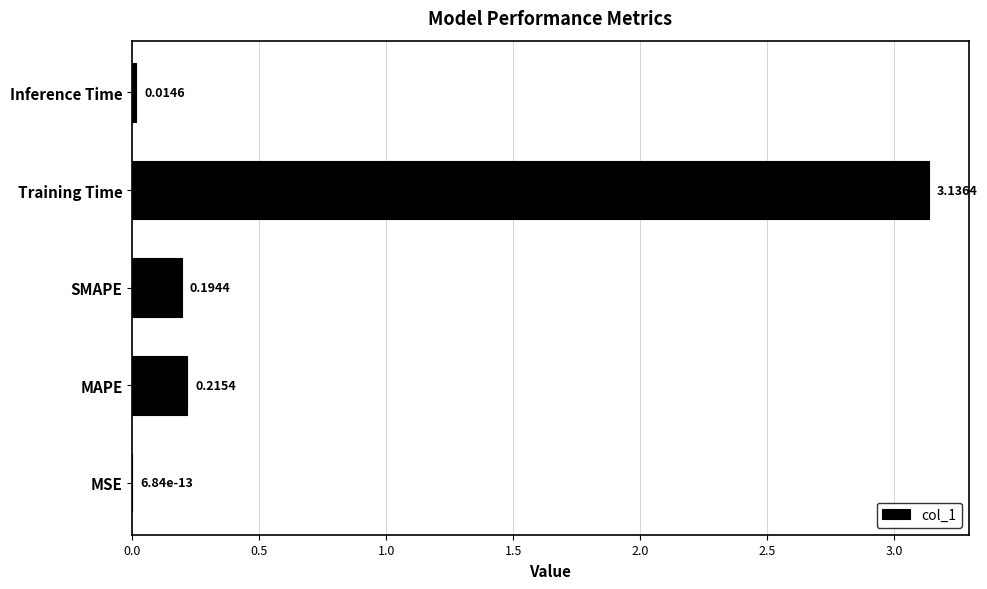

Which has a higher value, MAPE or MSE?

MAPE